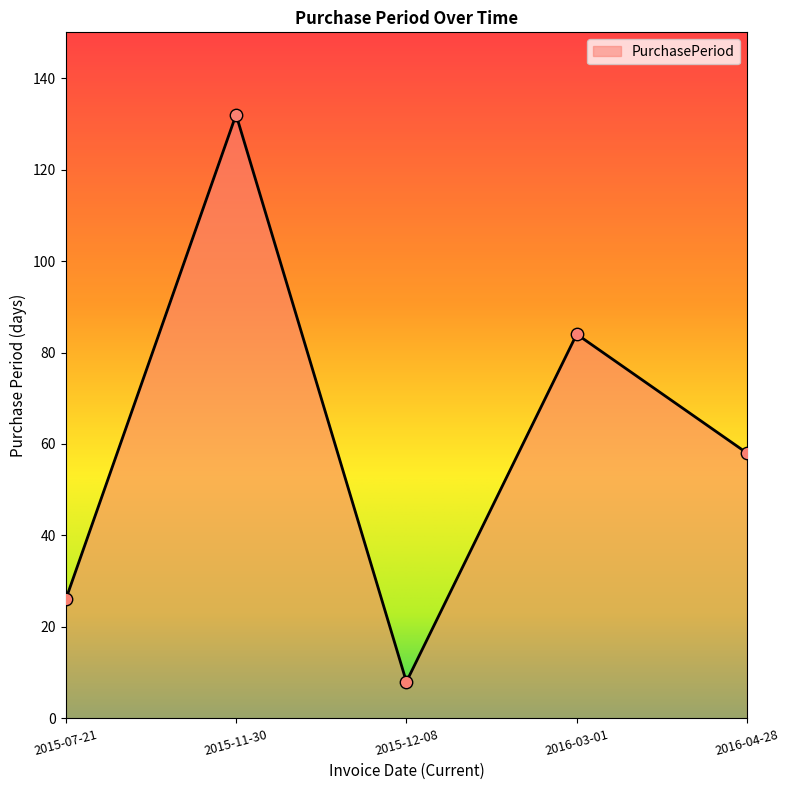

Which has a higher value, 2016-04-28 or 2015-11-30?

2015-11-30